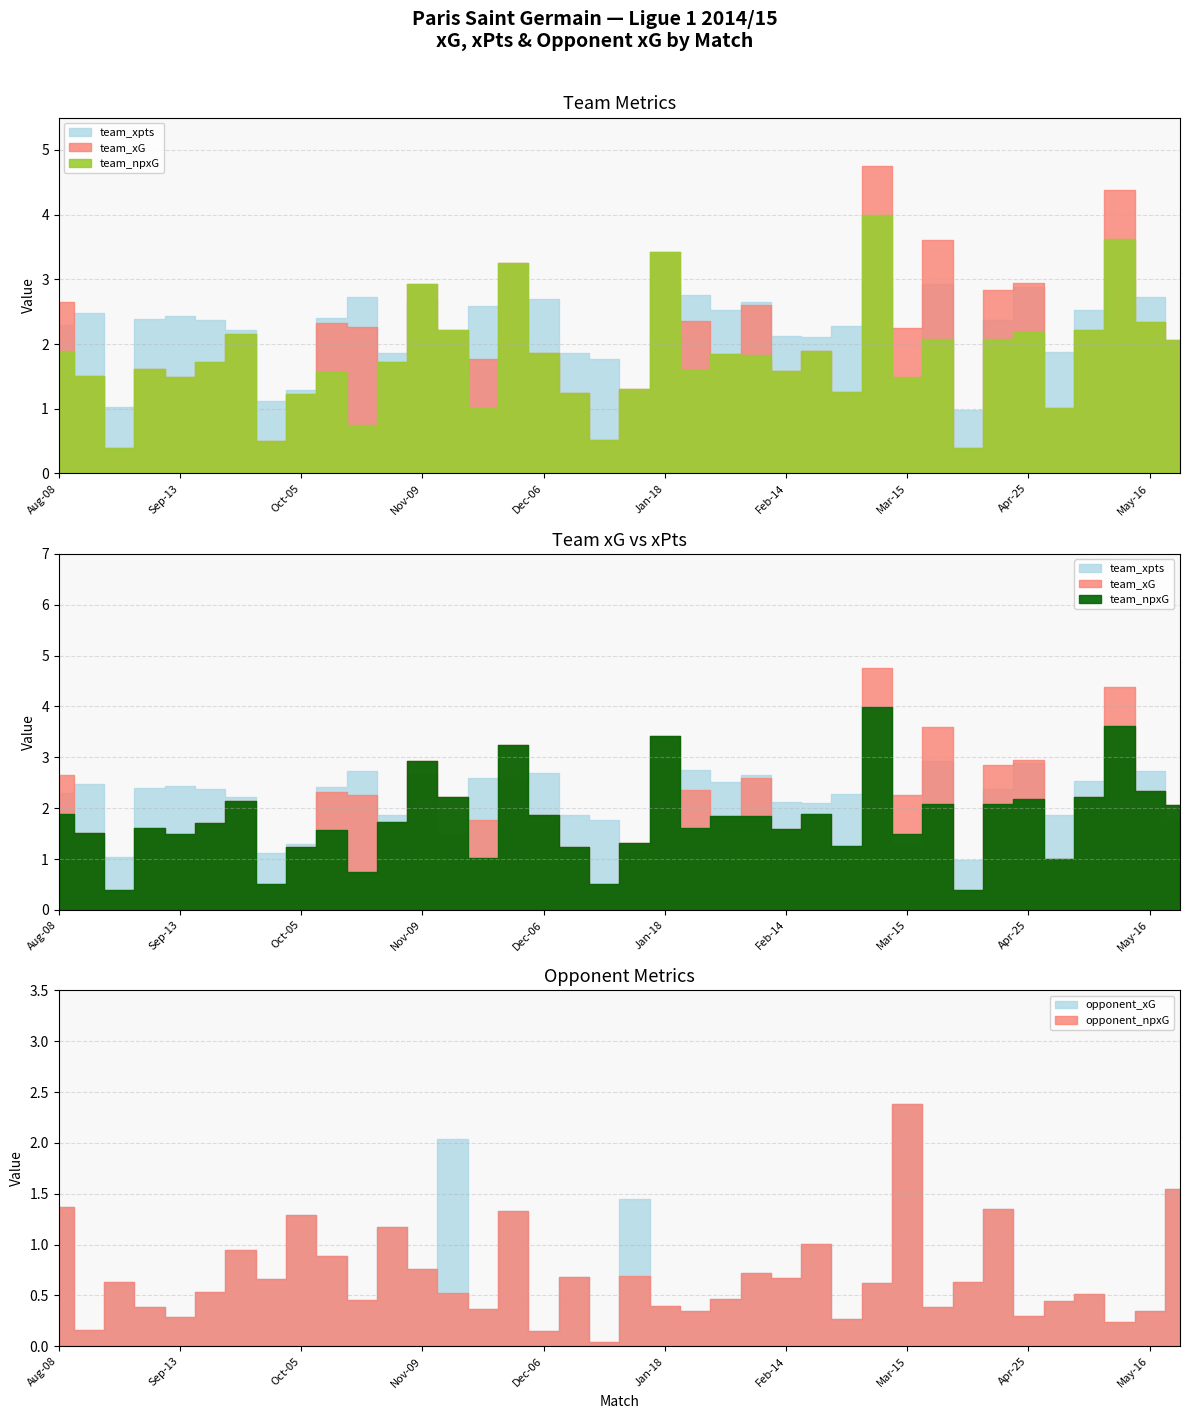

How many distinct data groups are displayed?

5